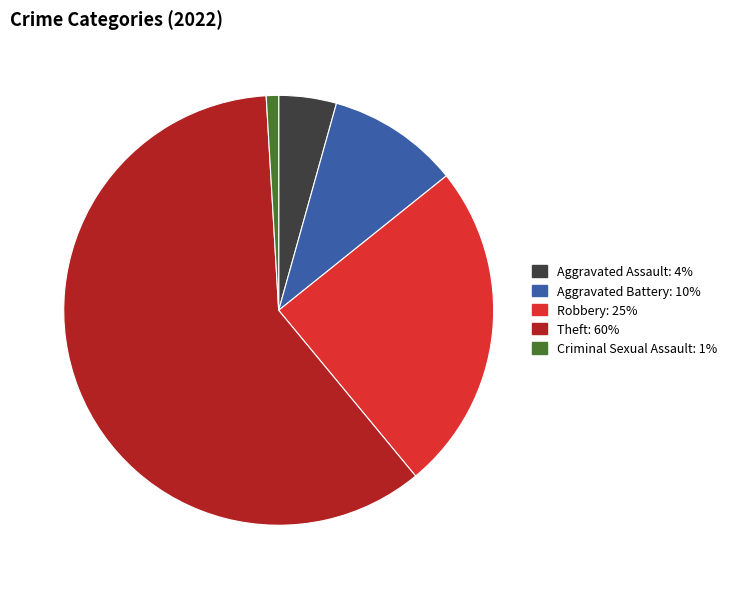

The Aggravated Battery slice represents 4% of the pie. True or false?

False